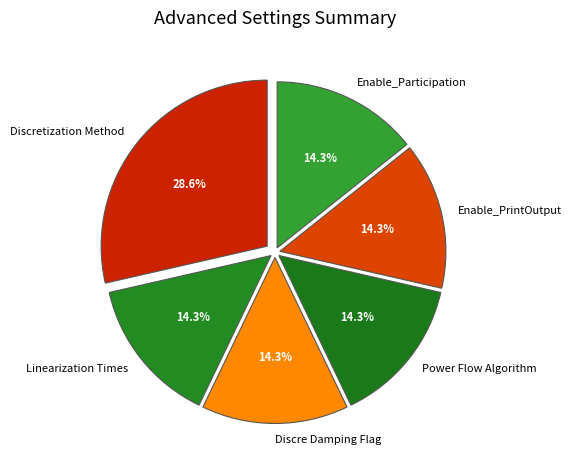

Combined, do Linearization Times and Discretization Method account for over 50%?

No